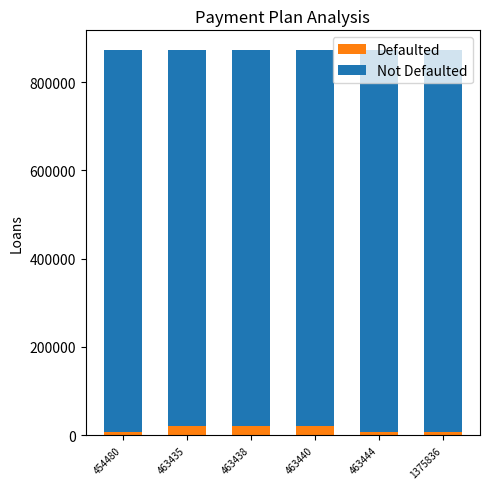

What is the total value across all series at 463440?

873960